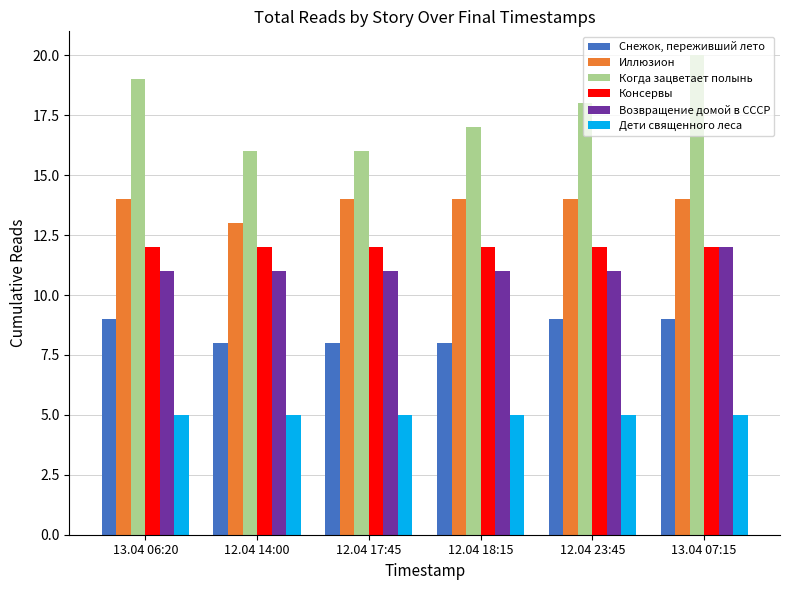

How many categories are shown in the chart?

6